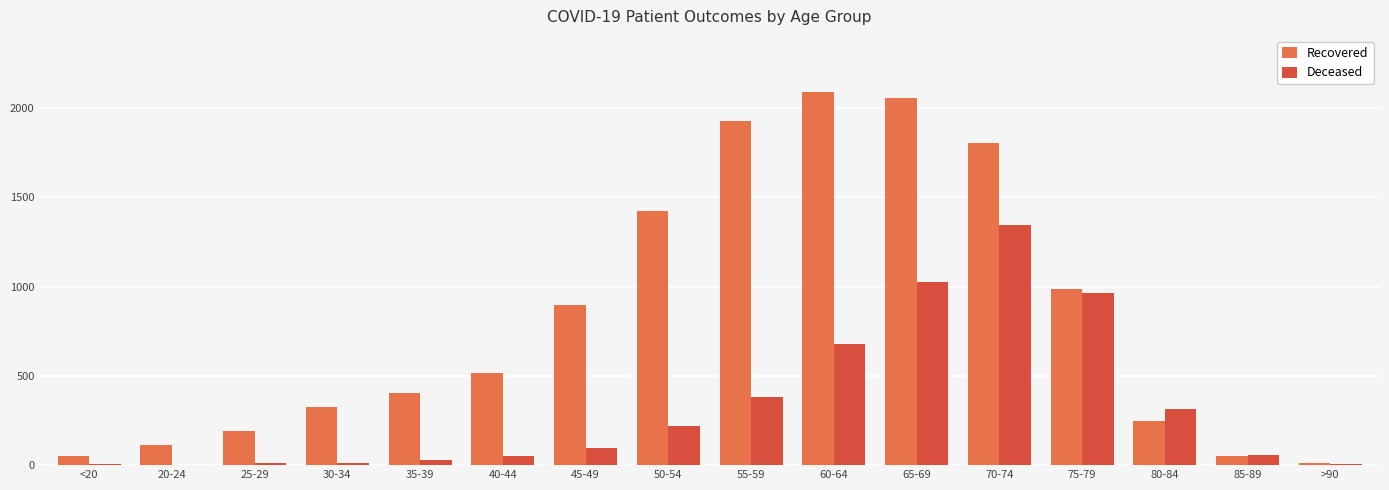

What is the sum of all Recovered values?

13100